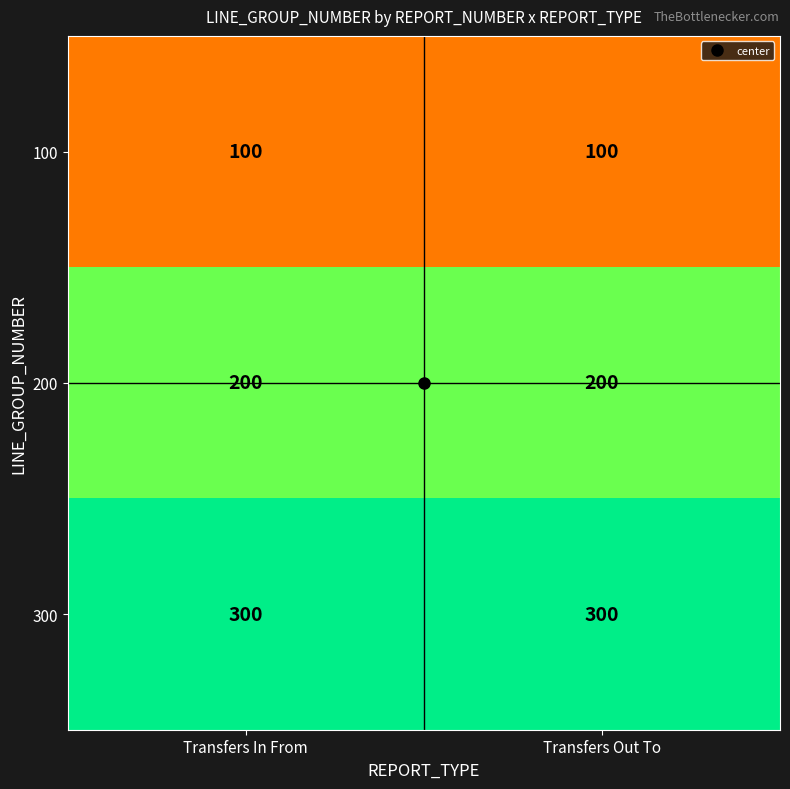

What is the sum of all 100 values?

200